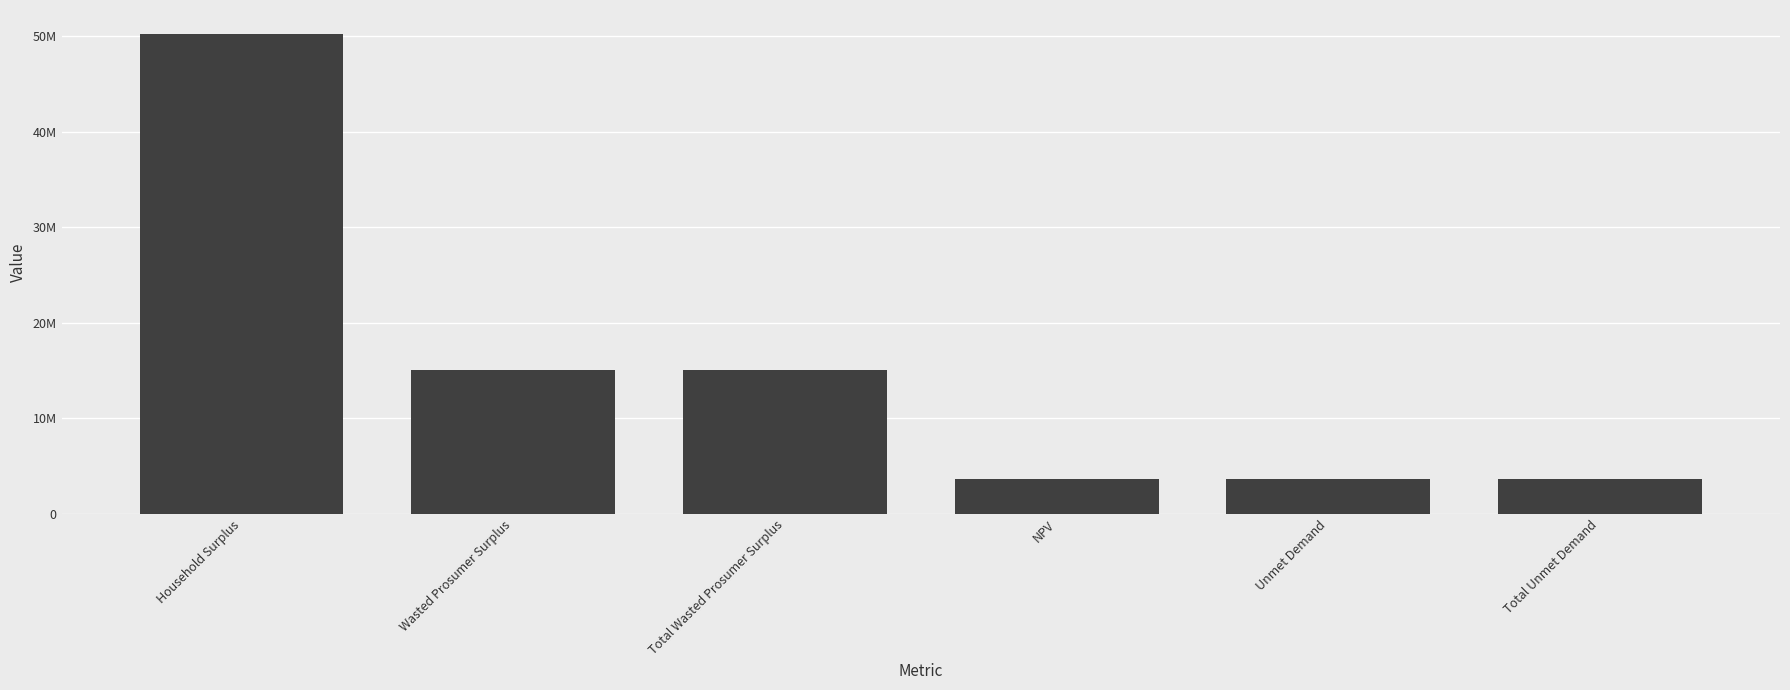

What is the ratio of the value at Total Wasted Prosumer Surplus to the value at Wasted Prosumer Surplus?

1.0